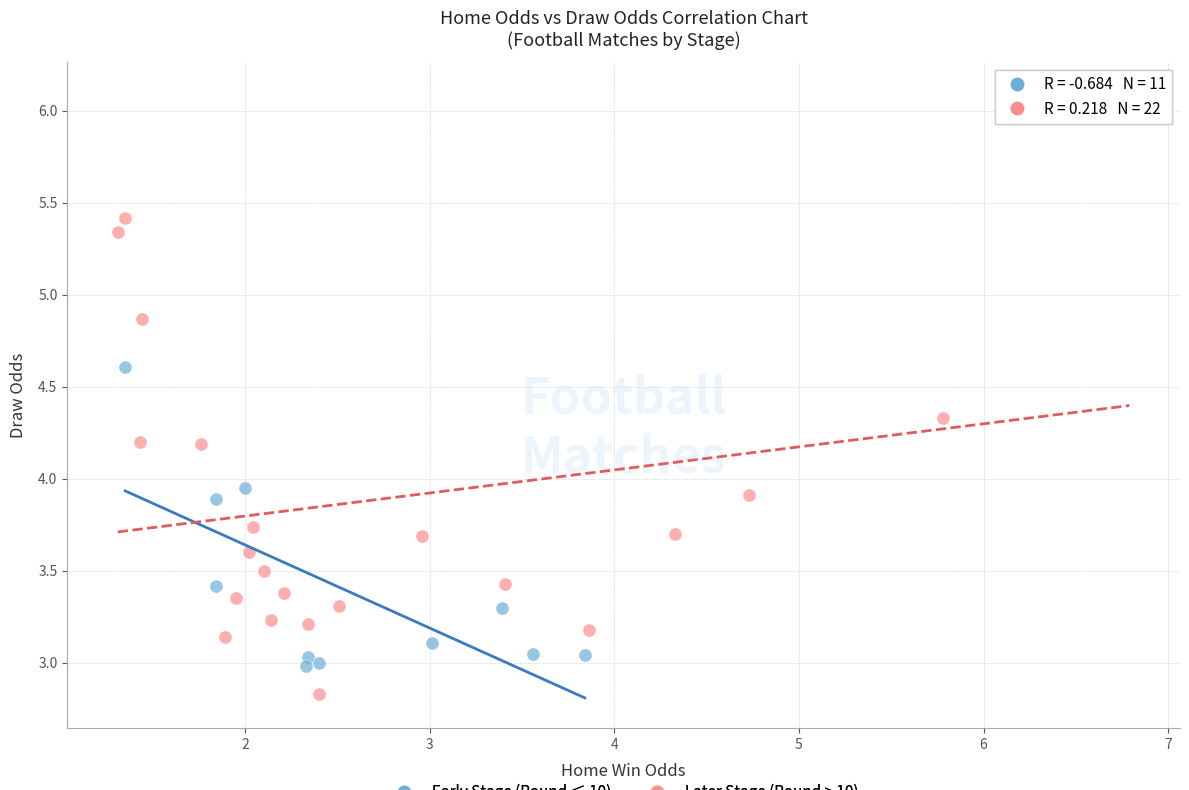

Which series reaches the minimum Y coordinate?

Later Stage (Round > 10)